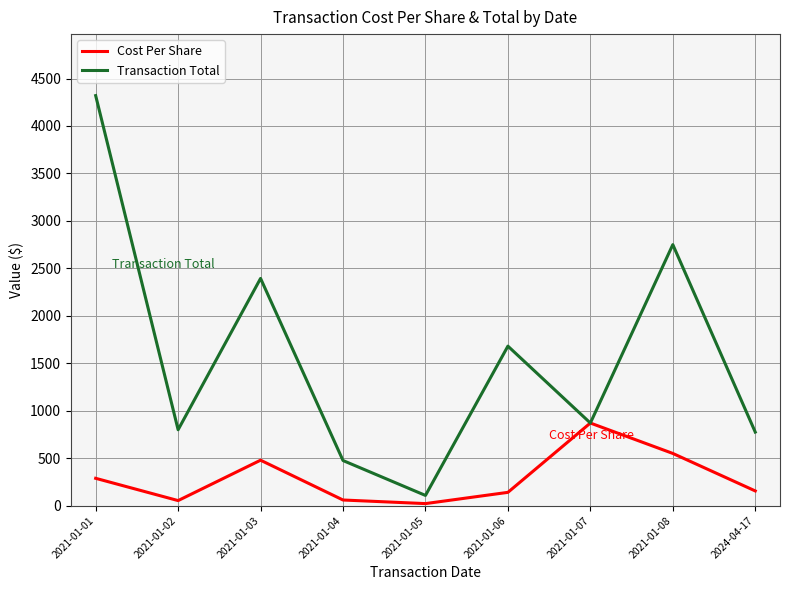

Which category has the highest value across all series?

2021-01-01